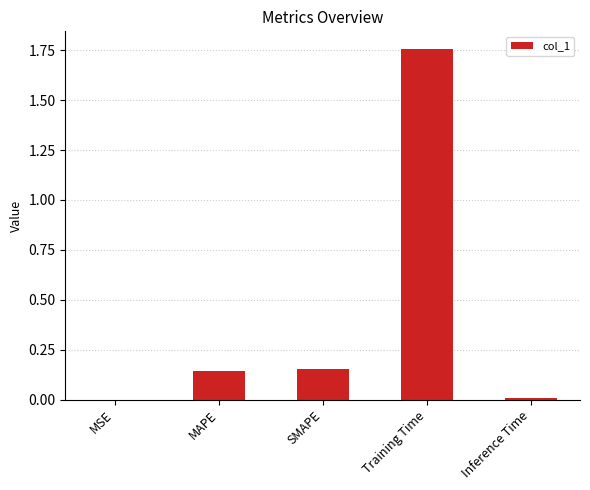

Between SMAPE and Inference Time, which is larger?

SMAPE